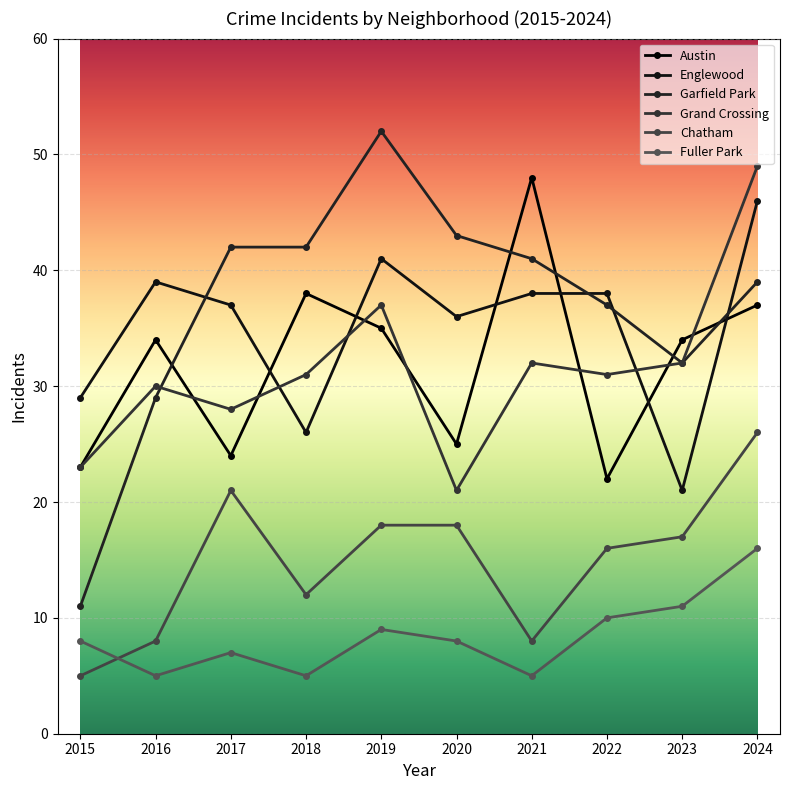

What are all the series names shown in the legend?

Austin, Englewood, Garfield Park, Grand Crossing, Chatham, Fuller Park